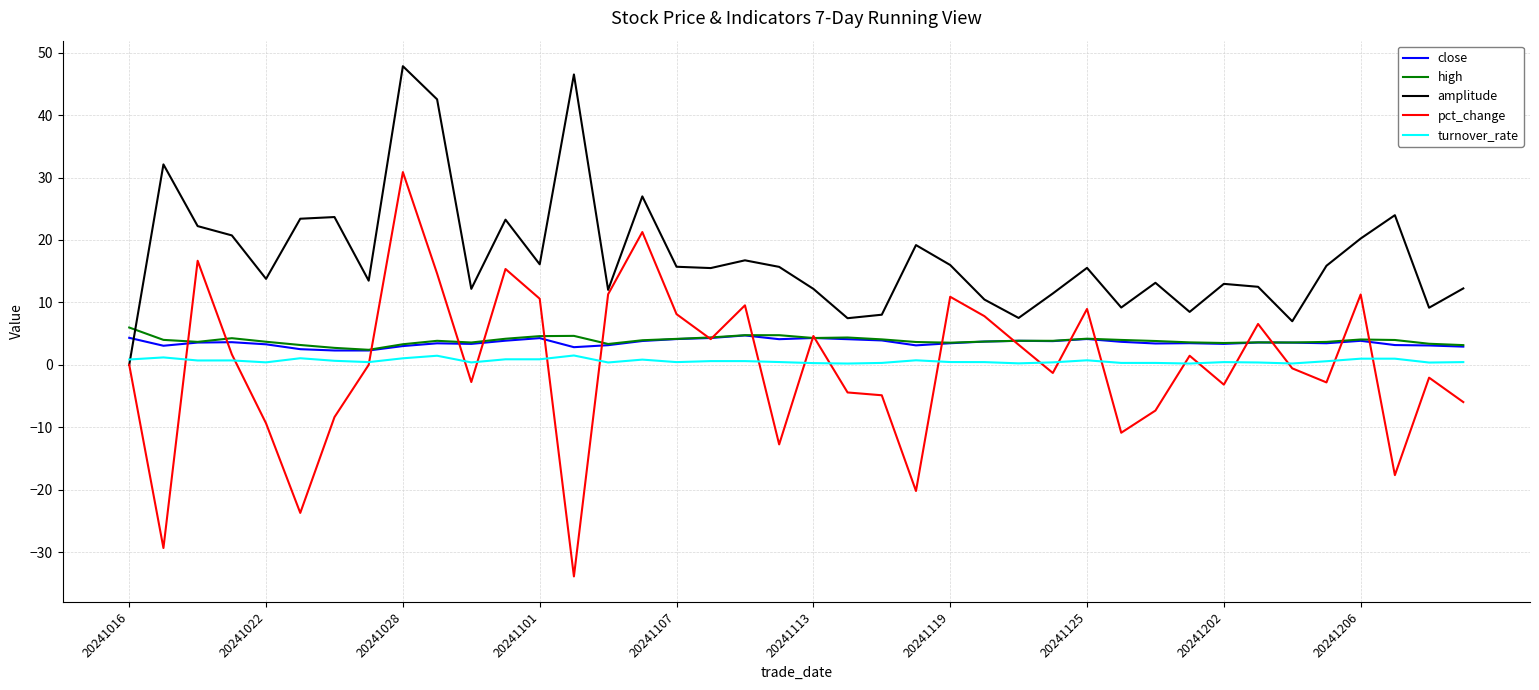

True or false: pct_change and close cross at least once.

True